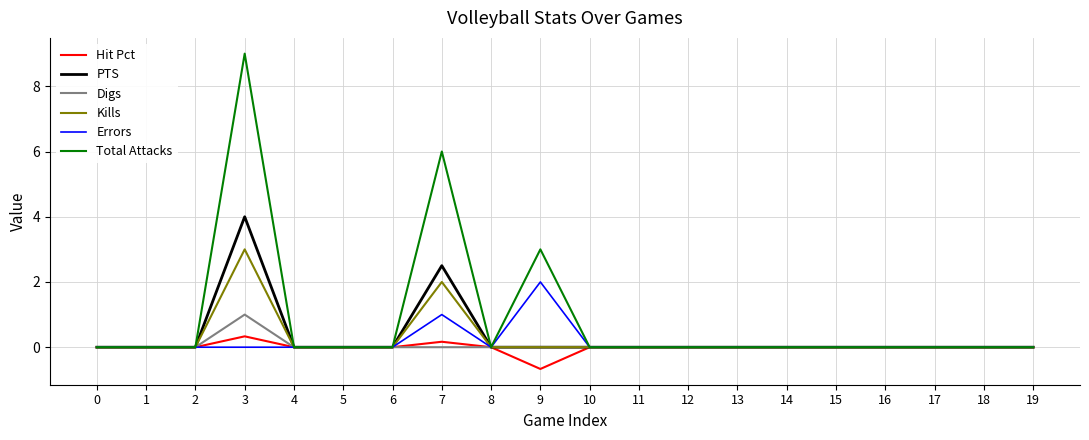

Between 7 and 15, which series saw the biggest shift?

Total Attacks